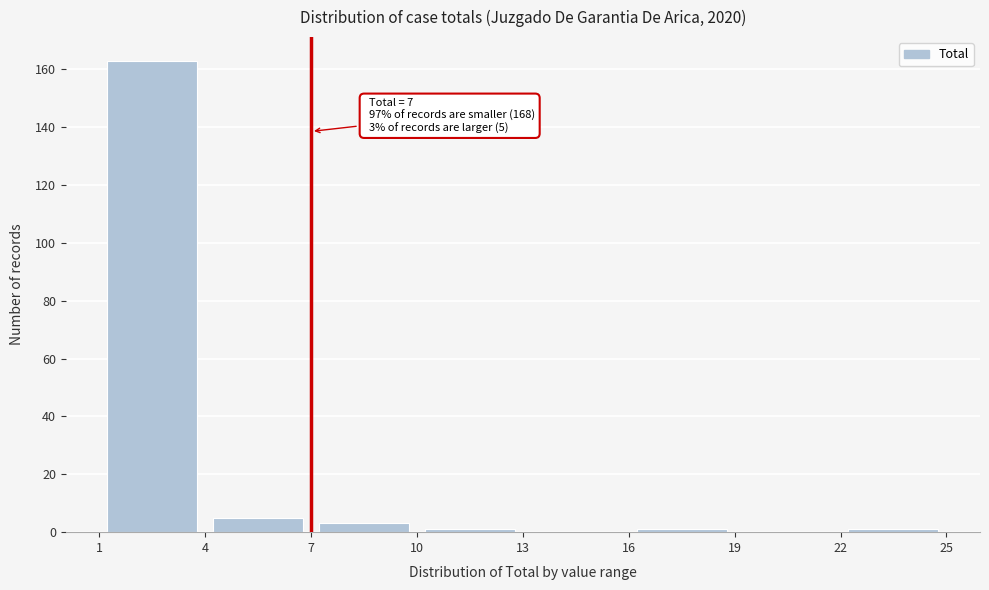

Which range on the x-axis has the tallest bar?

1 to 4